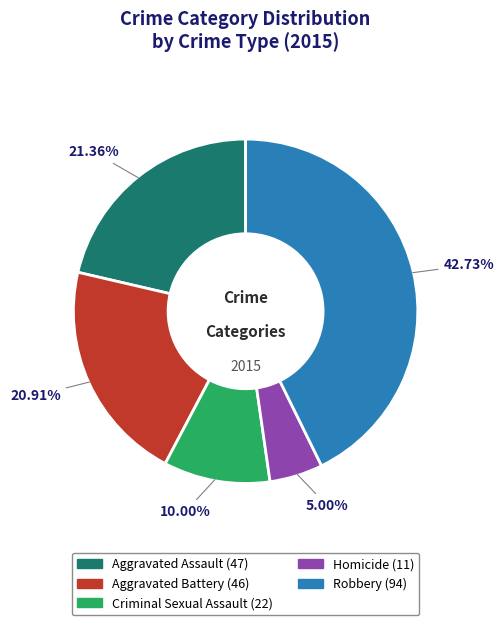

How many slices are in this pie chart?

5